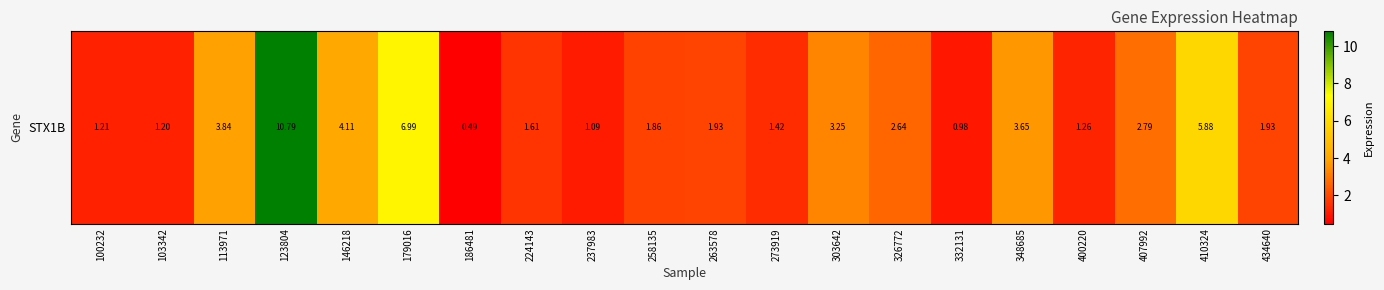

Reading right to left, list all the values displayed in this chart.

1.9	5.9	2.8	1.3	3.6	1.0	2.6	3.2	1.4	1.9	1.9	1.1	1.6	0.5	7.0	4.1	10.8	3.8	1.2	1.2